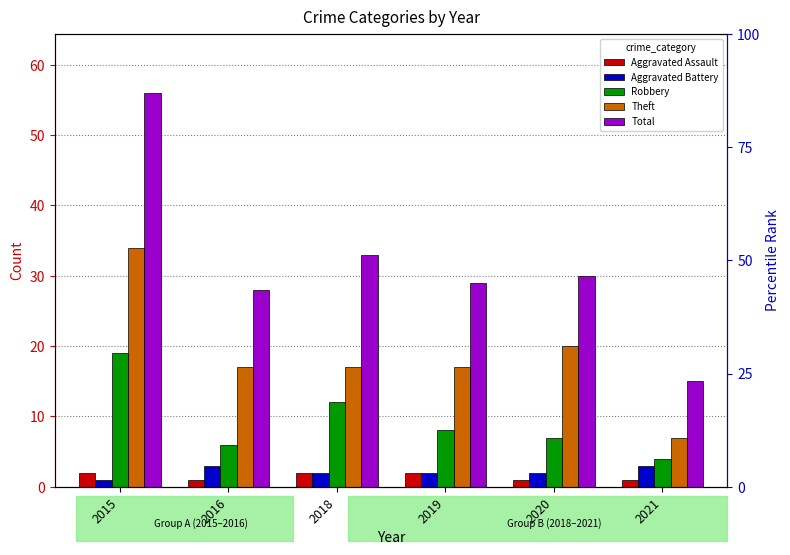

The Aggravated Assault series shows 1 at 2019. True or false?

False